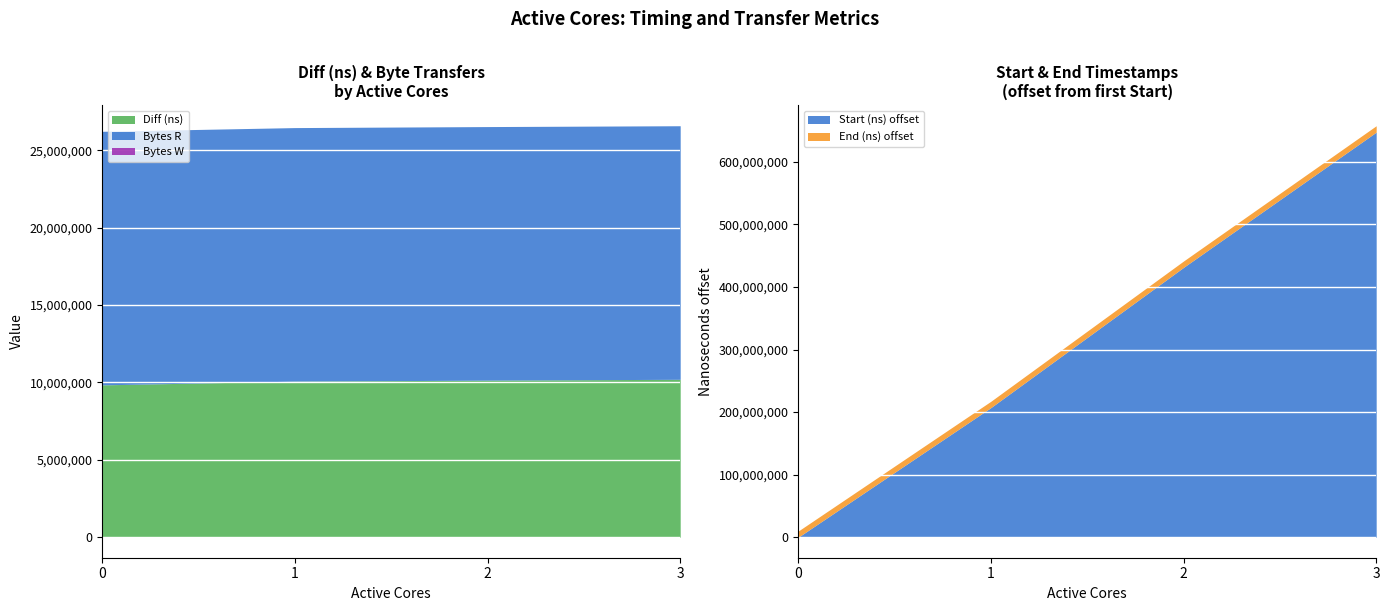

Which category has the highest value across all series?

3